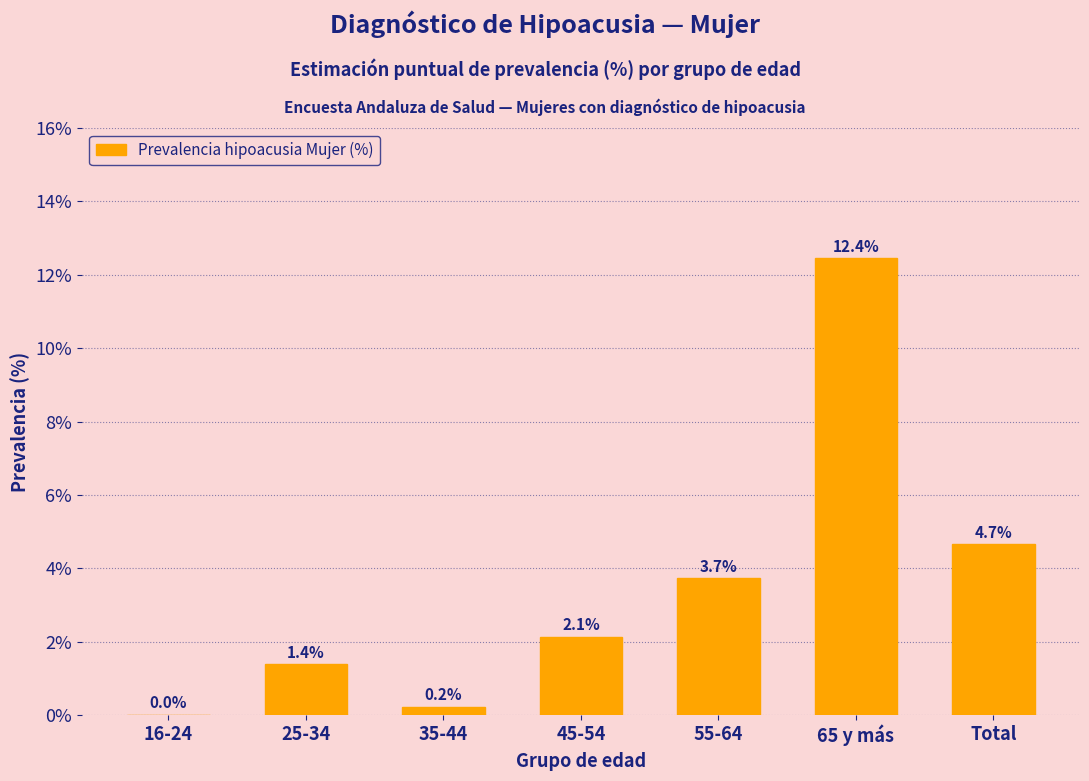

Between 55-64 and 65 y más, which is larger?

65 y más